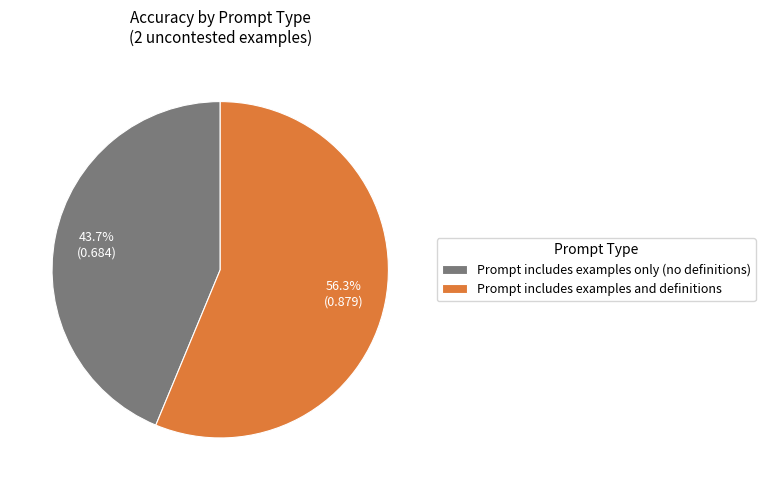

What portion of the pie excludes Prompt includes examples only (no definitions)?

56.3%